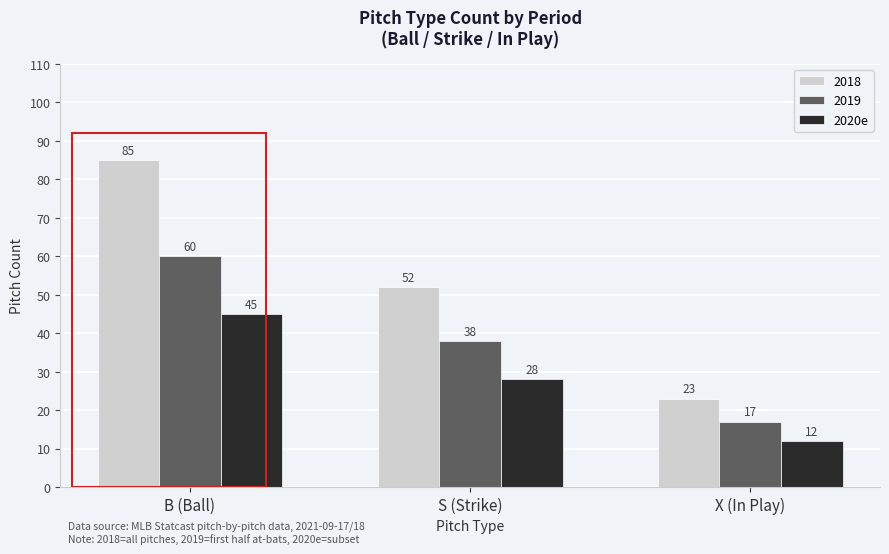

Rank the series at S (Strike) from highest to lowest value.

2018, 2019, 2020e